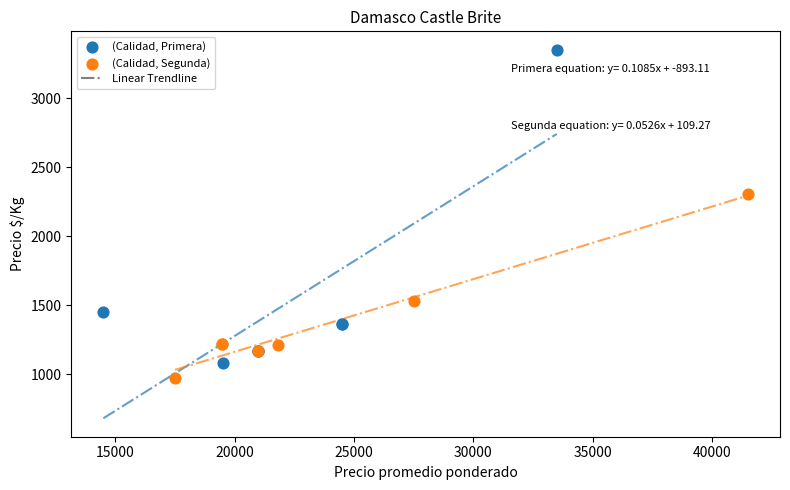

Which series reaches the minimum Y coordinate?

(Calidad, Segunda)